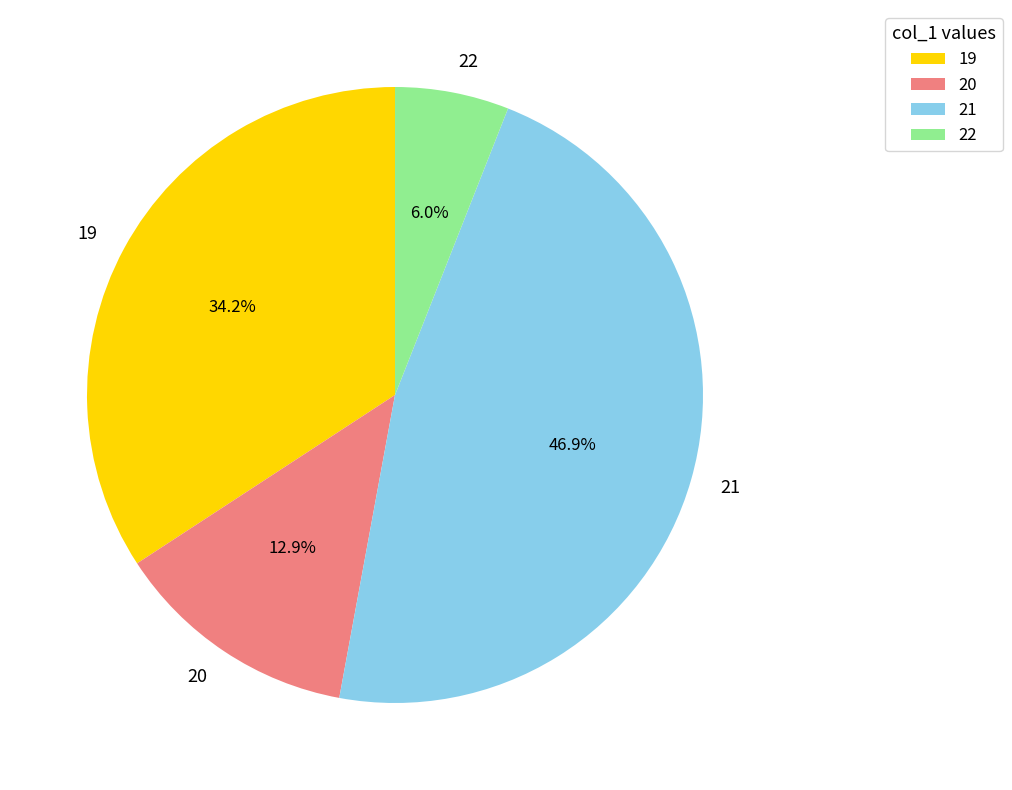

Which category has the smallest portion of the pie?

22